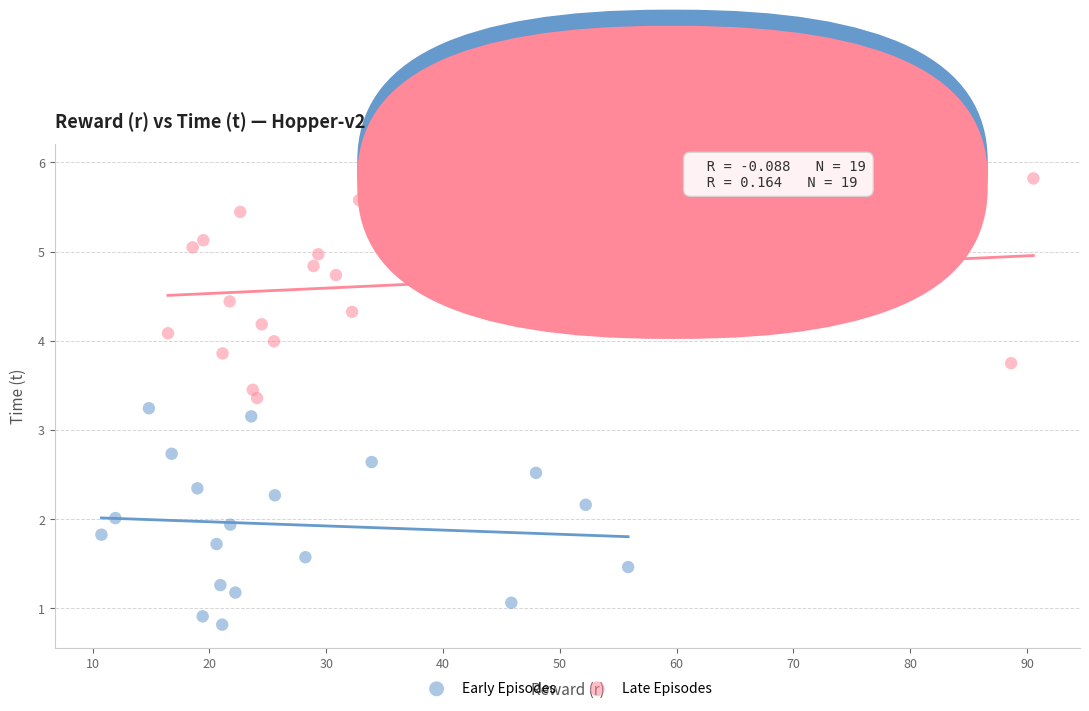

Which series contains the lowest Y value?

Early Episodes